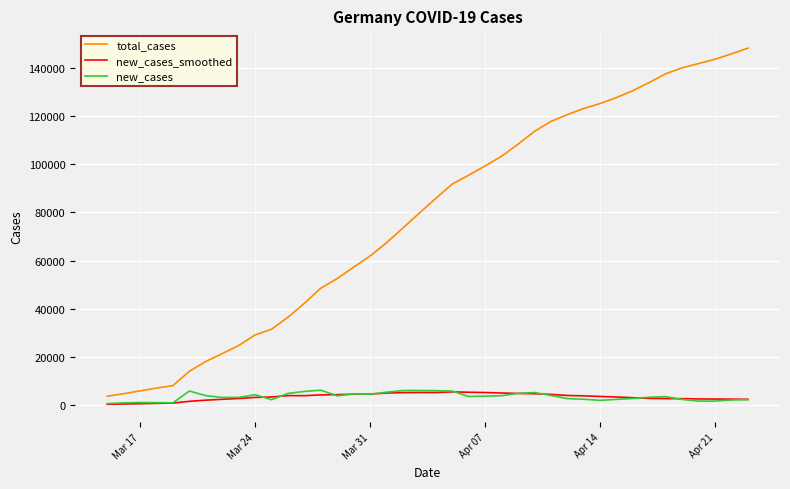

True or false: new_cases_smoothed and total_cases cross at least once.

False